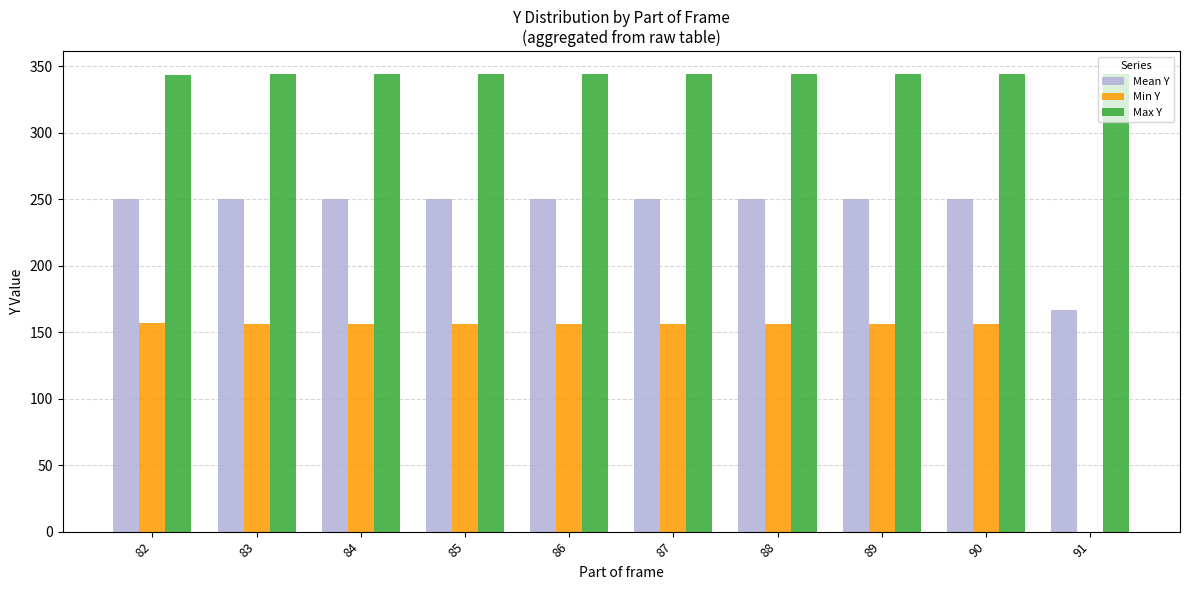

How many groups of bars are there?

10